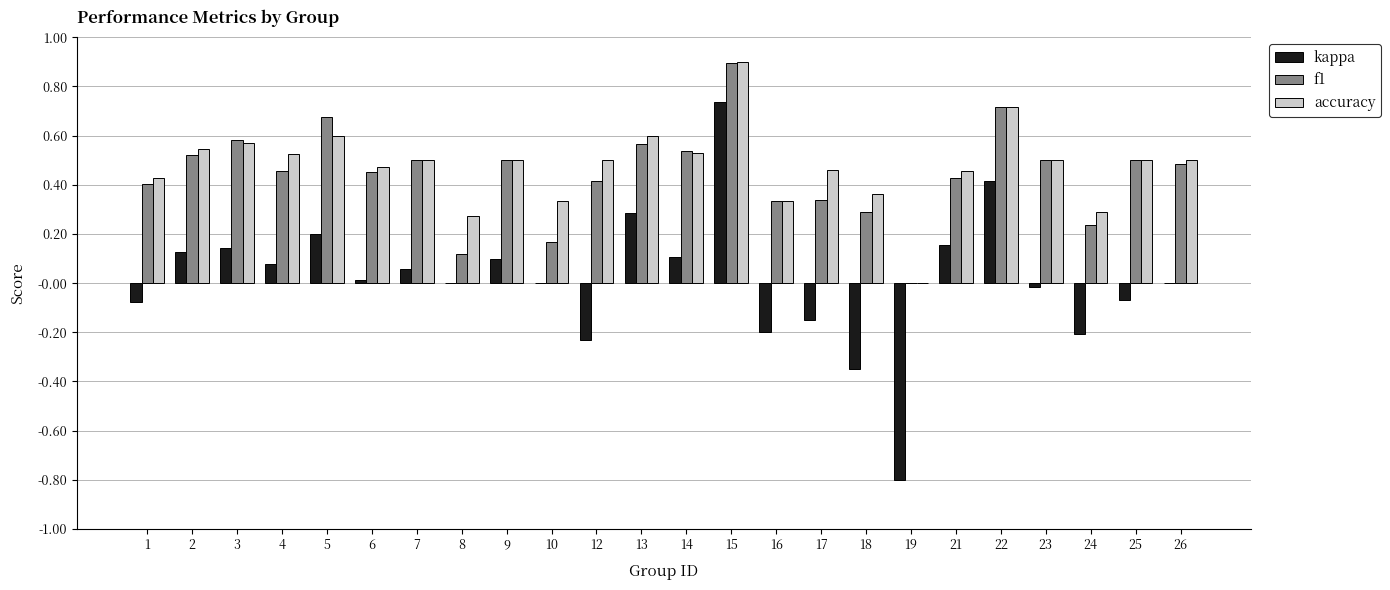

Is it true that f1 equals 0.1 at 17?

False